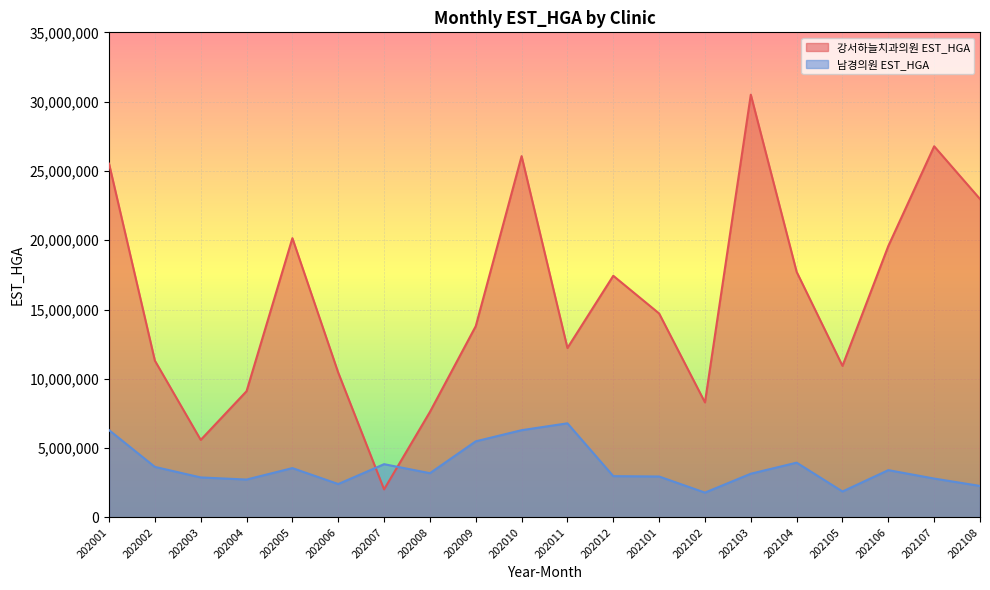

Is the value of 강서하늘치과의원 EST_HGA at 202008 greater than the value of 남경의원 EST_HGA at 202011?

Yes